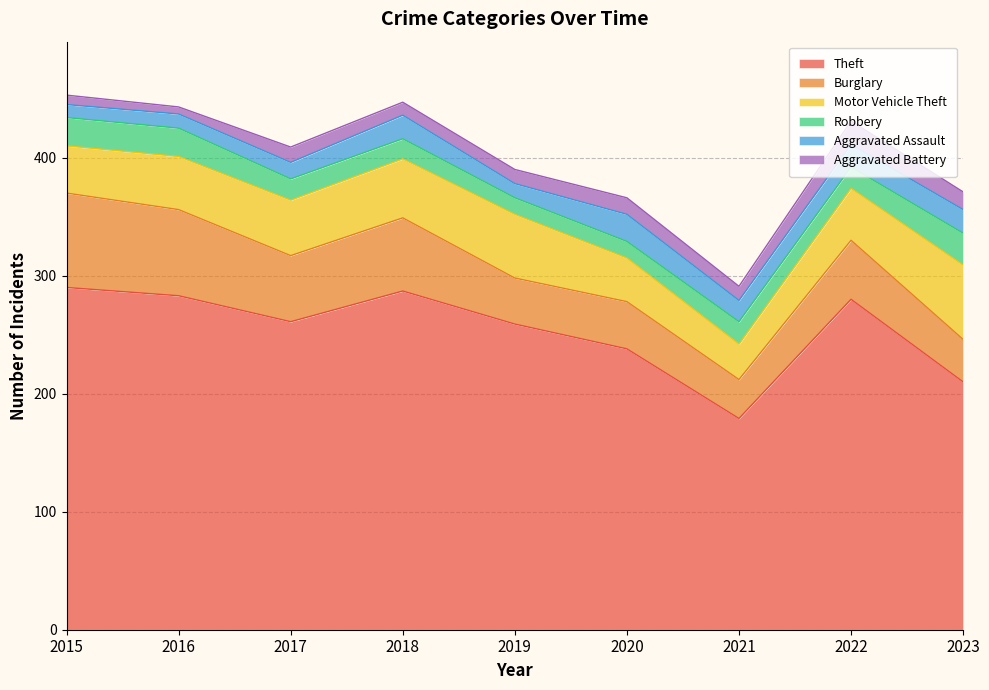

True or false: Robbery has more than 1 points higher than both neighbors.

False